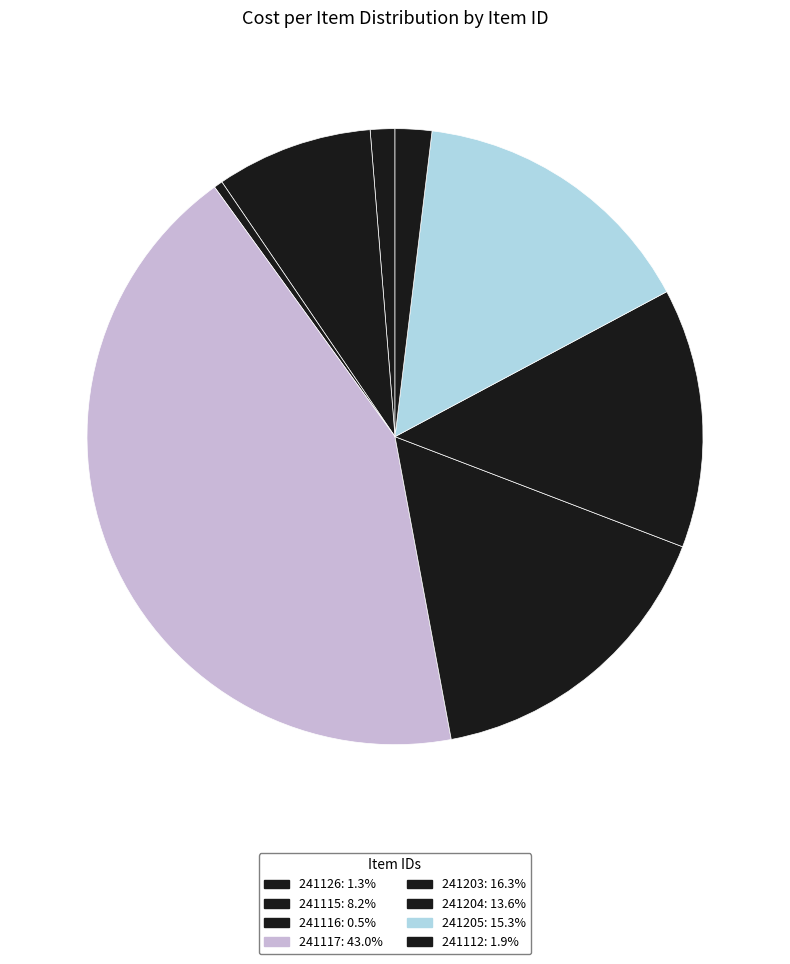

What is the smallest slice in the pie chart?

241116